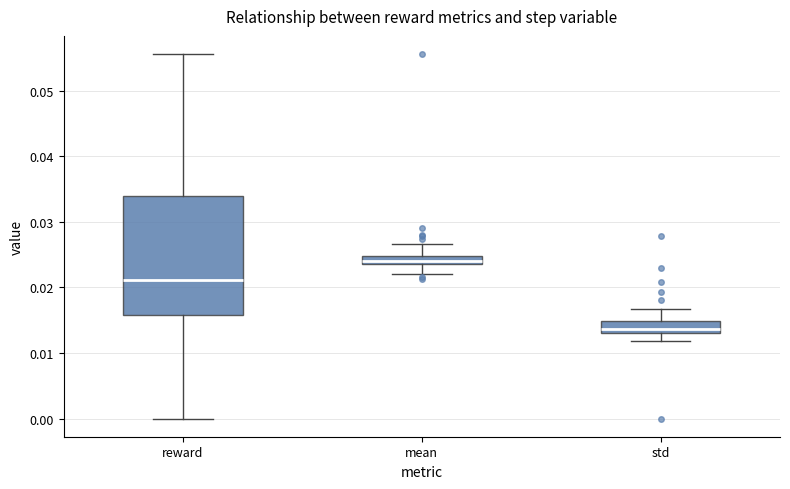

Which box's median line is the highest?

mean